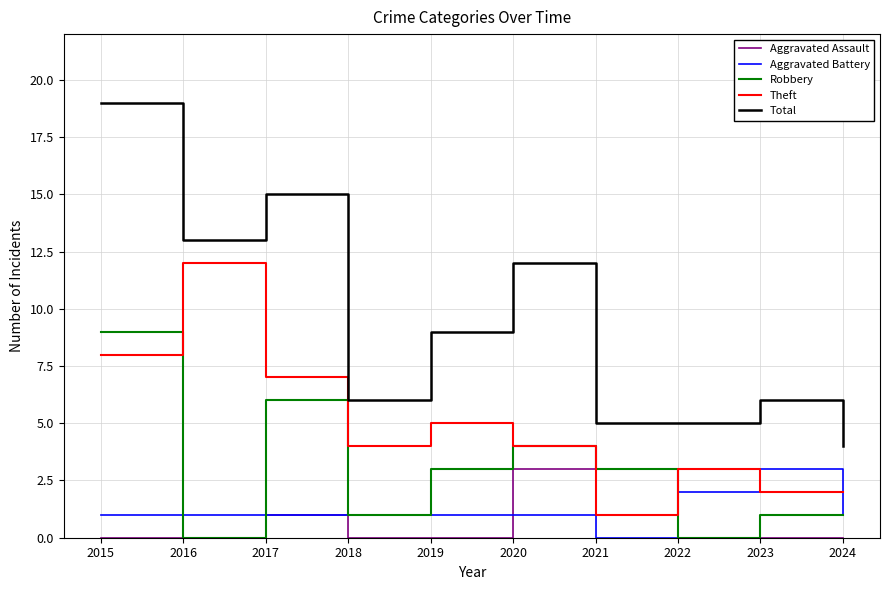

Which series has the largest range (max minus min)?

Total